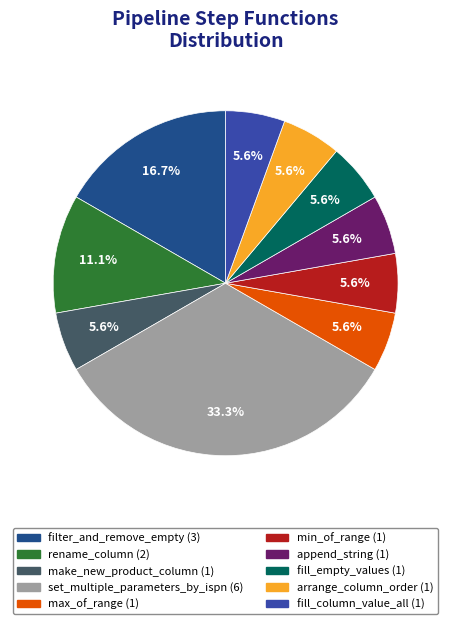

Which slice is the largest?

set_multiple_parameters_by_ispn